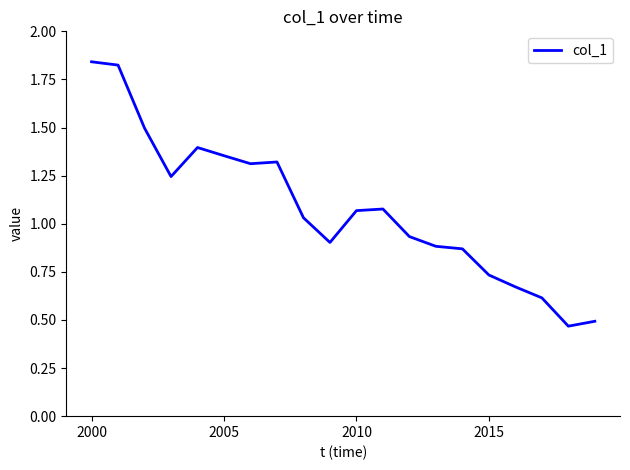

Does the chart have visible grid lines?

No